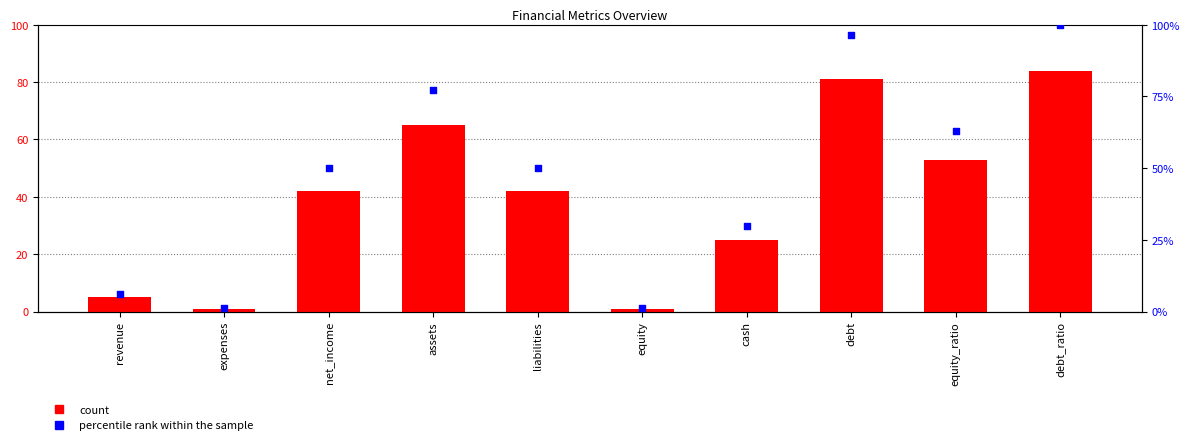

At how many categories does at least one series exceed 36?

6